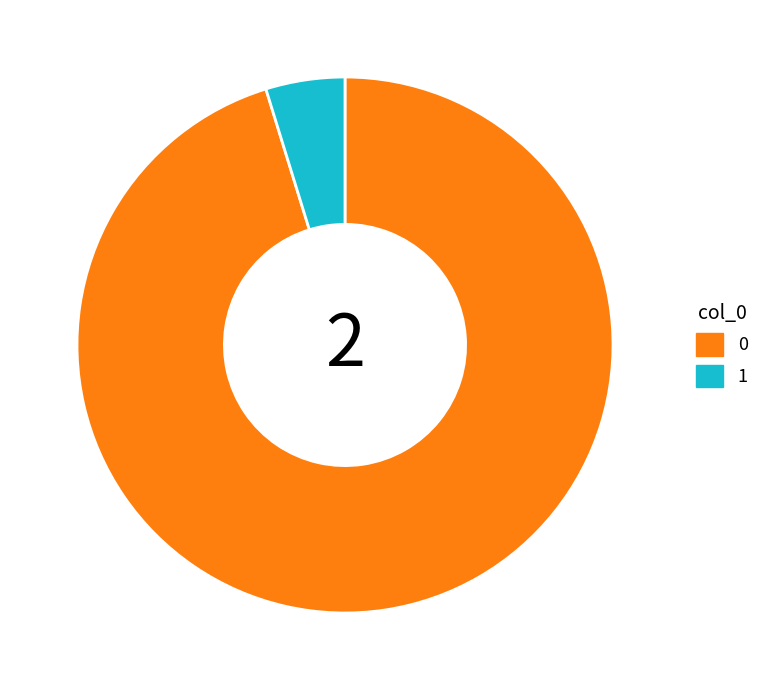

Is it true that 1 is 5% of the pie?

True